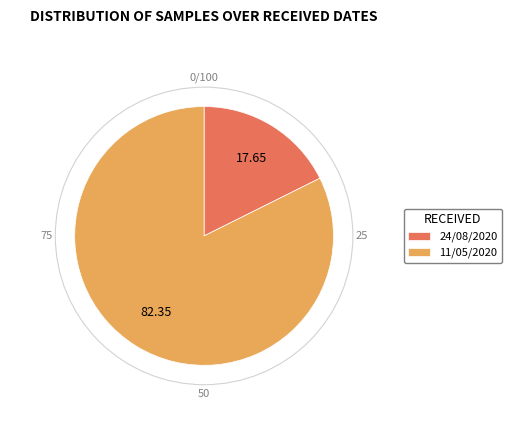

Which has a higher value, 24/08/2020 or 11/05/2020?

11/05/2020